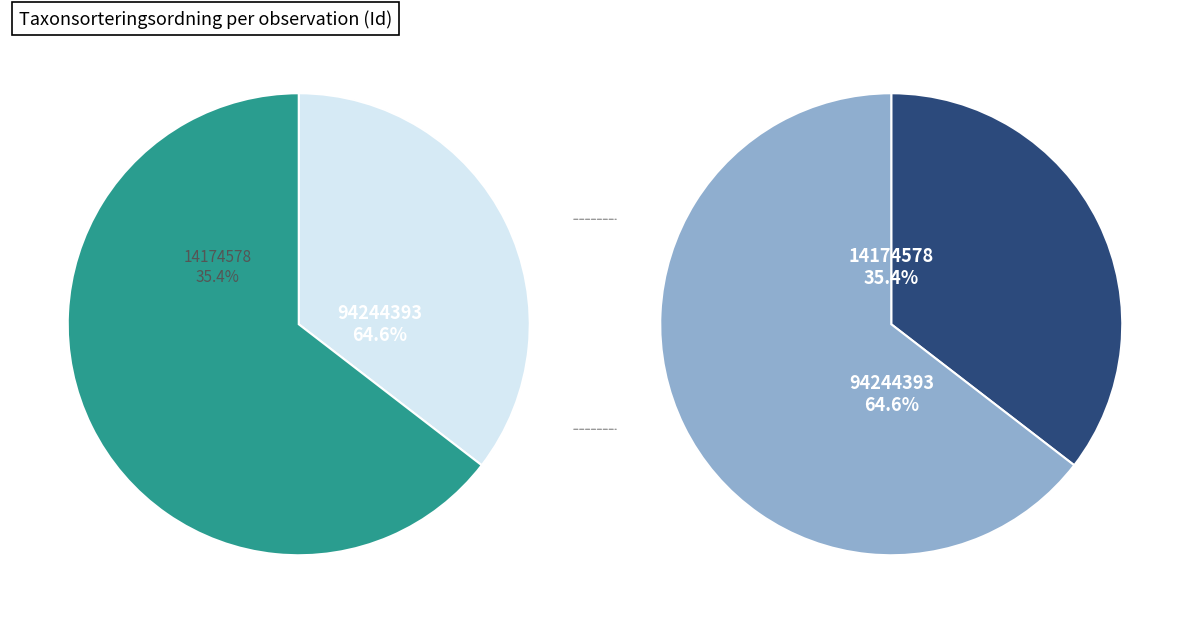

The 94244393 slice represents 65% of the pie. True or false?

True